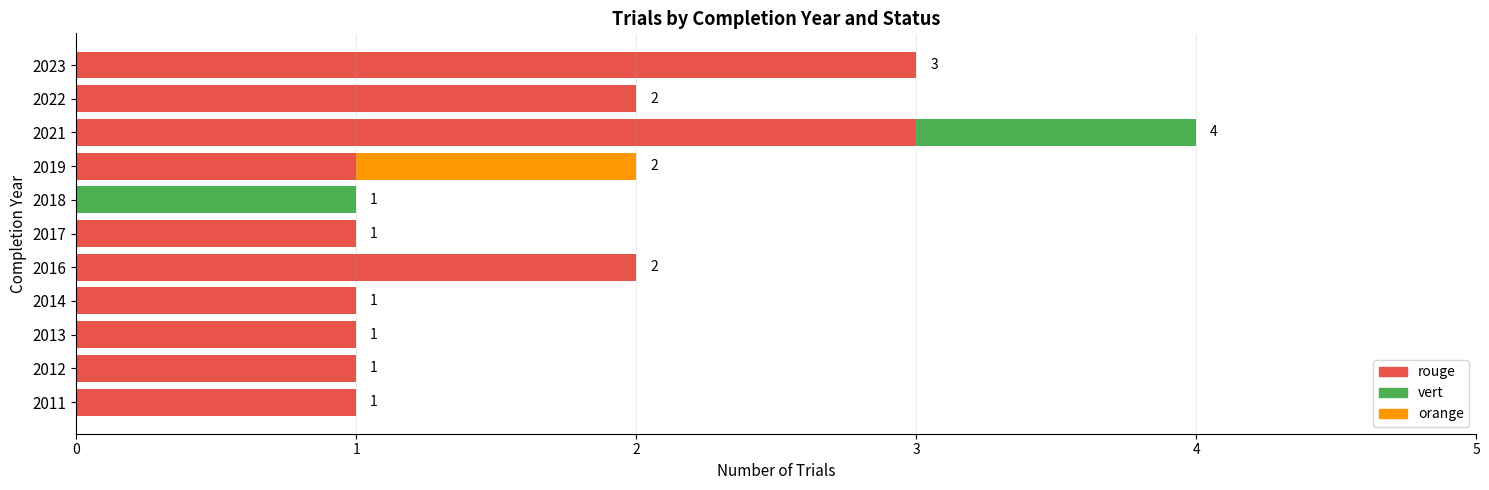

At which category is the sum across all series the highest?

2021